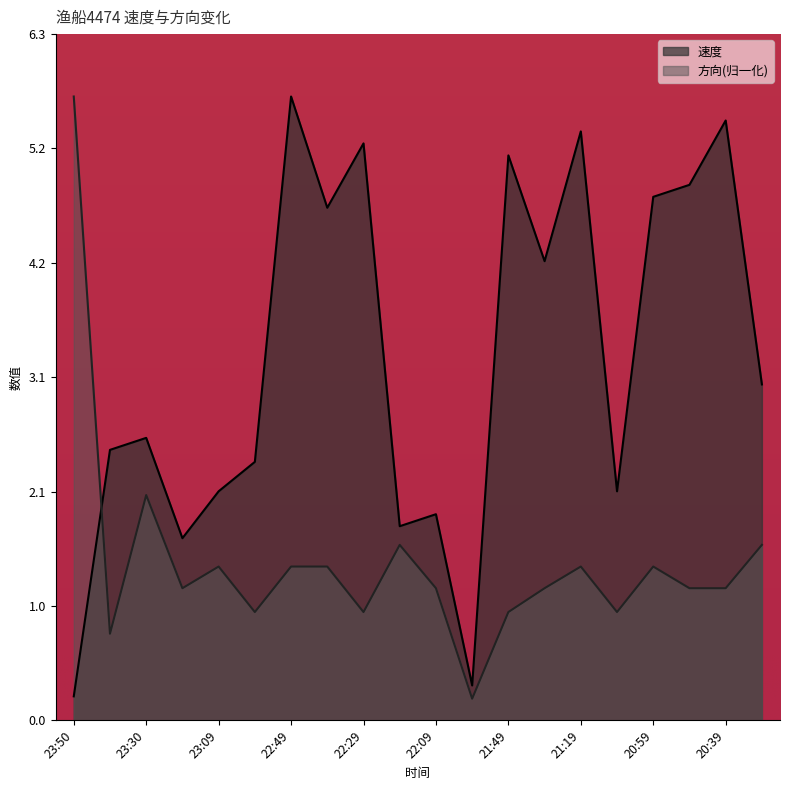

True or false: 速度 and 方向 intersect in this chart.

True